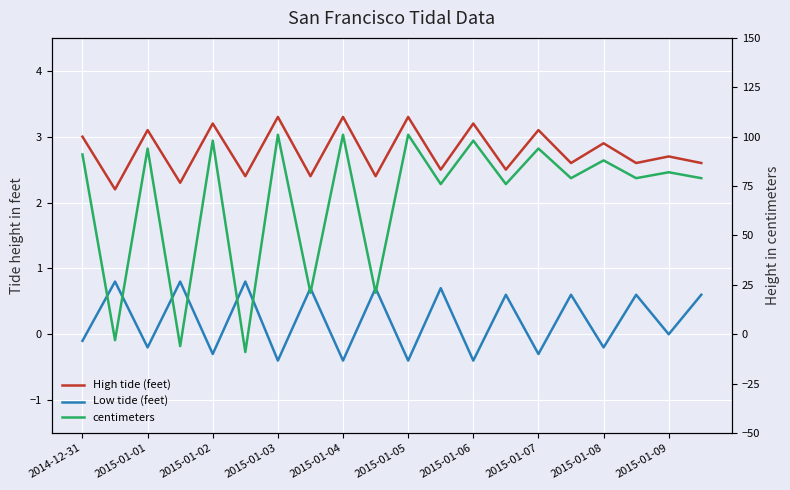

How many distinct data groups are displayed?

3